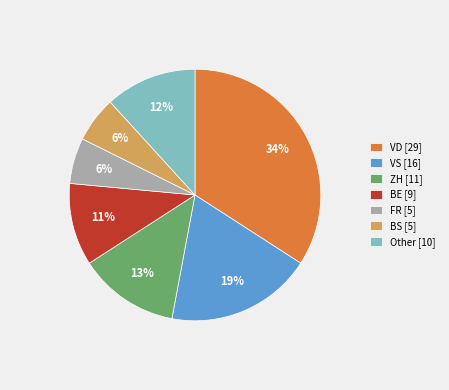

To the nearest percent, what is the average slice percentage?

14%